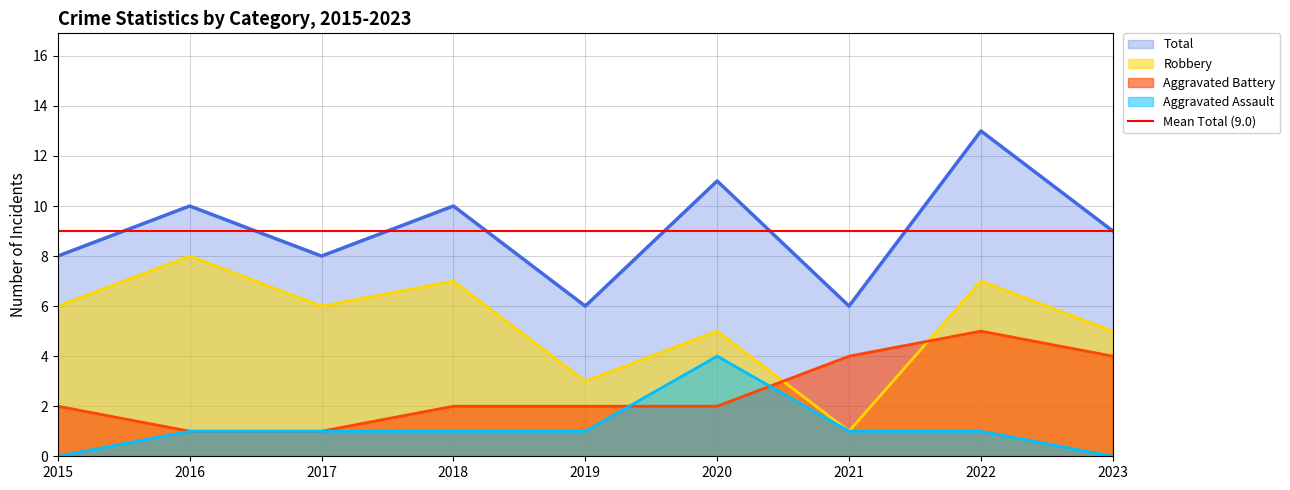

How many lines are shown in the chart?

4